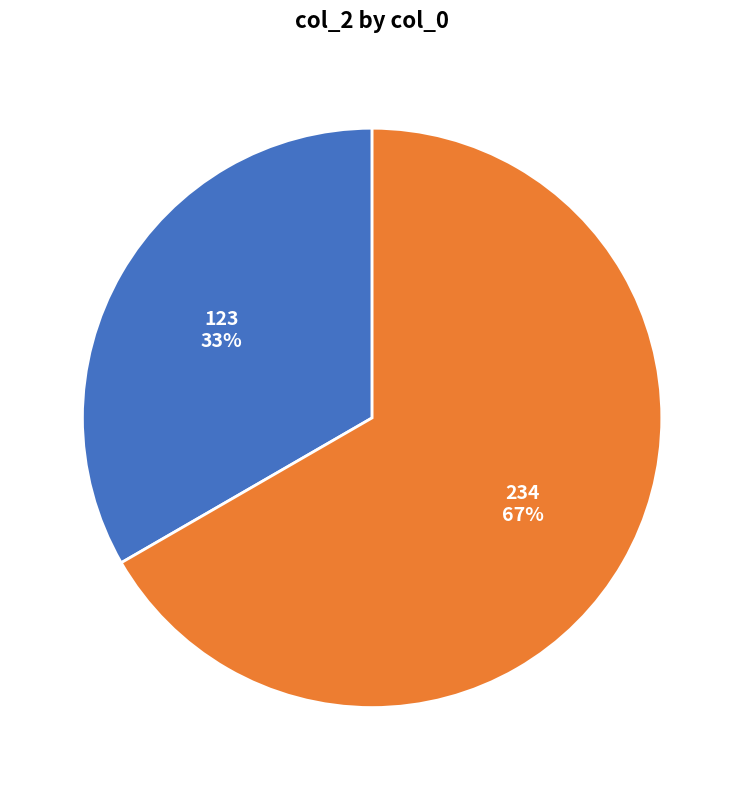

Between 234 and 123, which is larger?

234